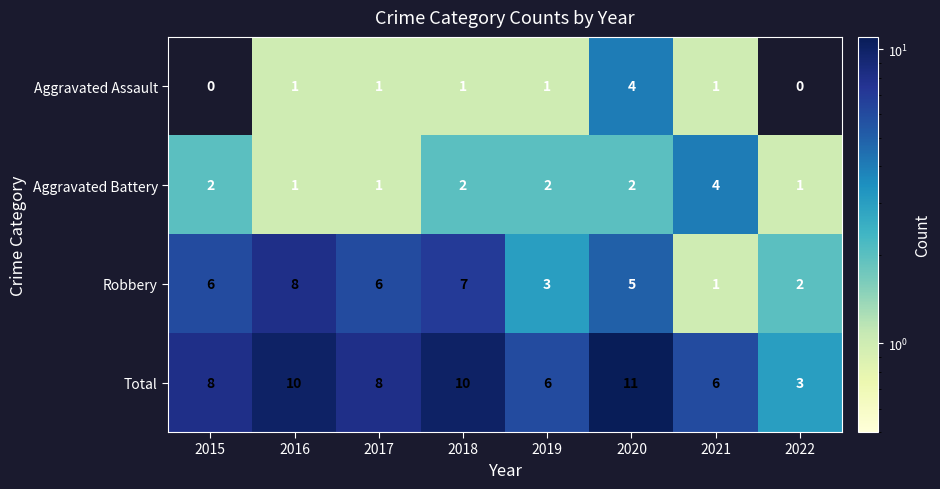

At which label does Robbery reach its peak?

2016